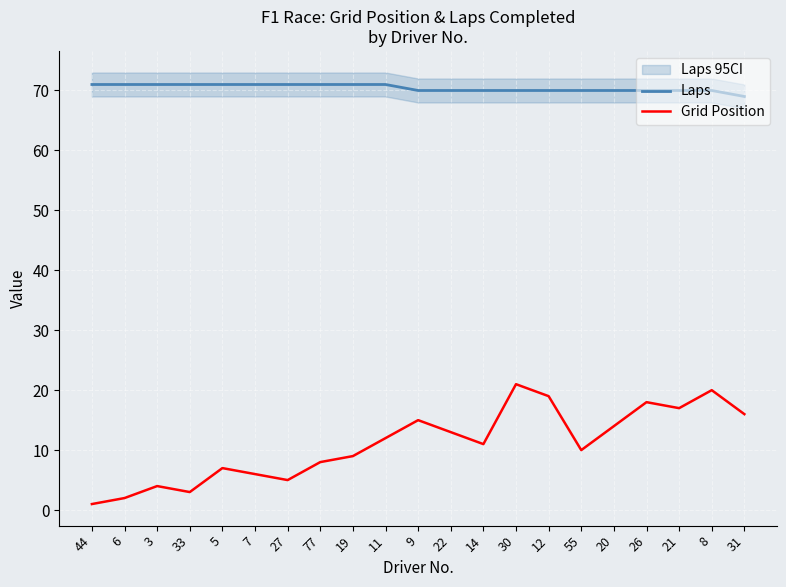

Reading left to right, list all the values displayed in this chart.

Laps: 44=71	6=71	3=71	33=71	5=71	7=71	27=71	77=71	19=71	11=71	9=70	22=70	14=70	30=70	12=70	55=70	20=70	26=70	21=70	8=70	31=69
Grid Position: 44=1	6=2	3=4	33=3	5=7	7=6	27=5	77=8	19=9	11=12	9=15	22=13	14=11	30=21	12=19	55=10	20=14	26=18	21=17	8=20	31=16